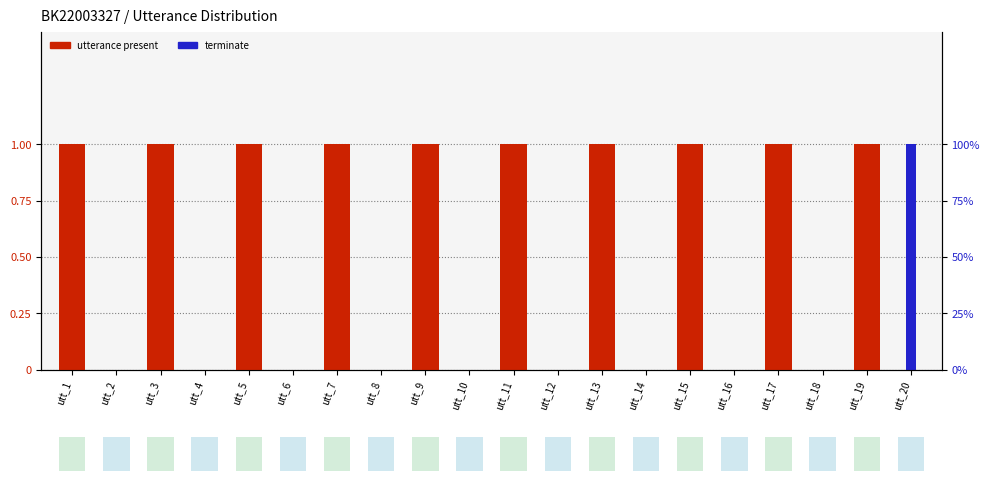

List the labels in order of utterance present value, largest first.

utt_1, utt_3, utt_5, utt_7, utt_9, utt_11, utt_13, utt_15, utt_17, utt_19, utt_2, utt_4, utt_6, utt_8, utt_10, utt_12, utt_14, utt_16, utt_18, utt_20